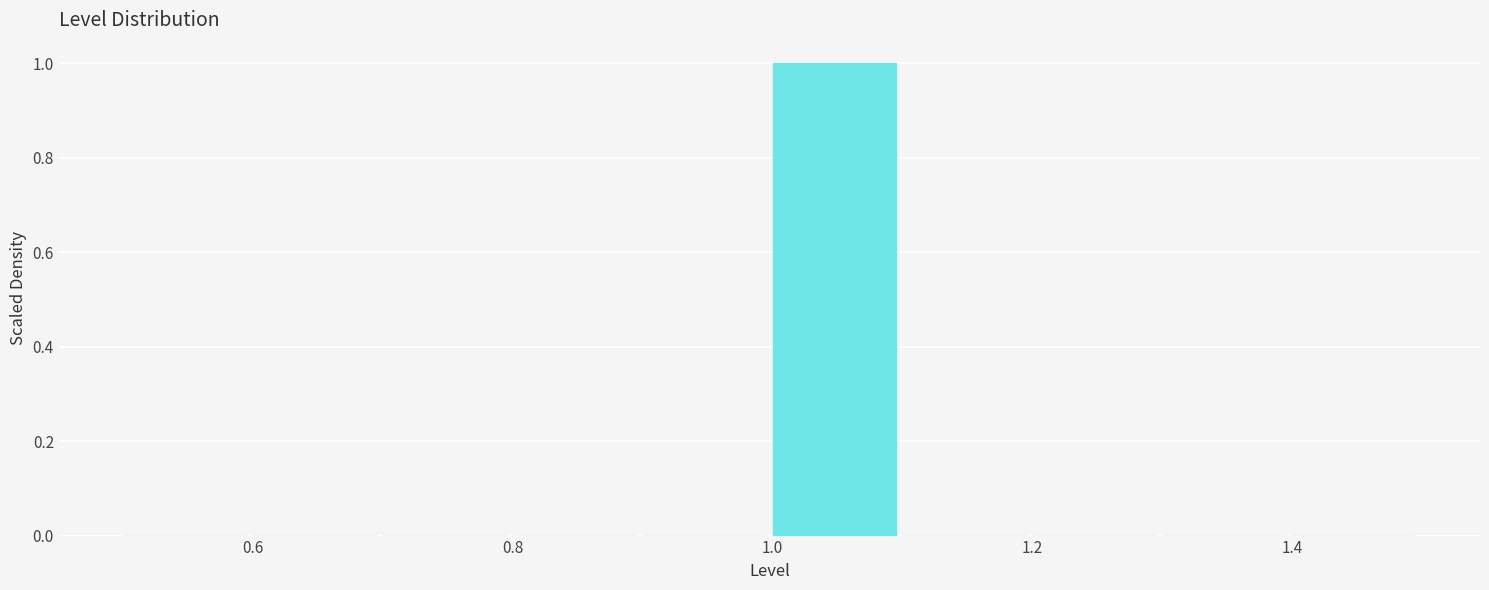

Reading left to right, transcribe this chart: for each bar, give the range it covers on the x-axis and its height. The values are not printed on the chart, so give them approximately, as read against the axis.

0.5 to 0.6: 0
0.6 to 0.7: 0
0.7 to 0.8: 0
0.8 to 0.9: 0
0.9 to 1.0: 0
1.0 to 1.1: 1
1.1 to 1.2: 0
1.2 to 1.3: 0
1.3 to 1.4: 0
1.4 to 1.5: 0